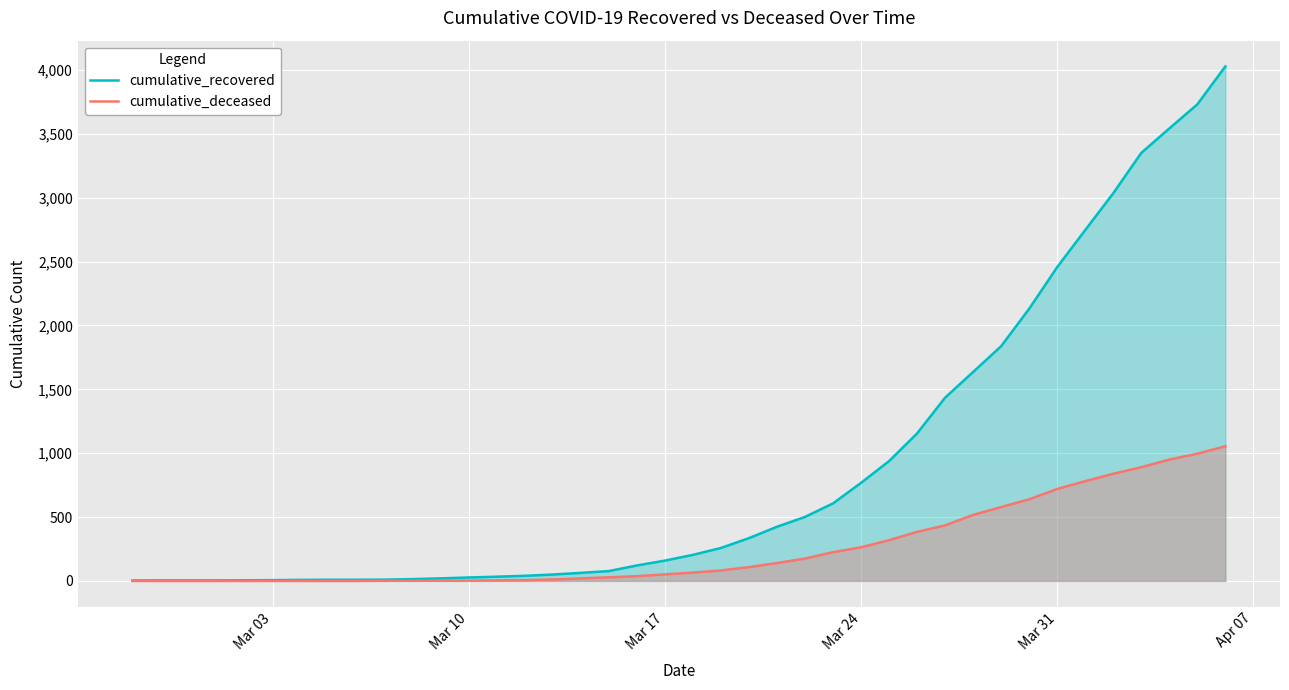

What is the maximum value shown in the chart?

4028